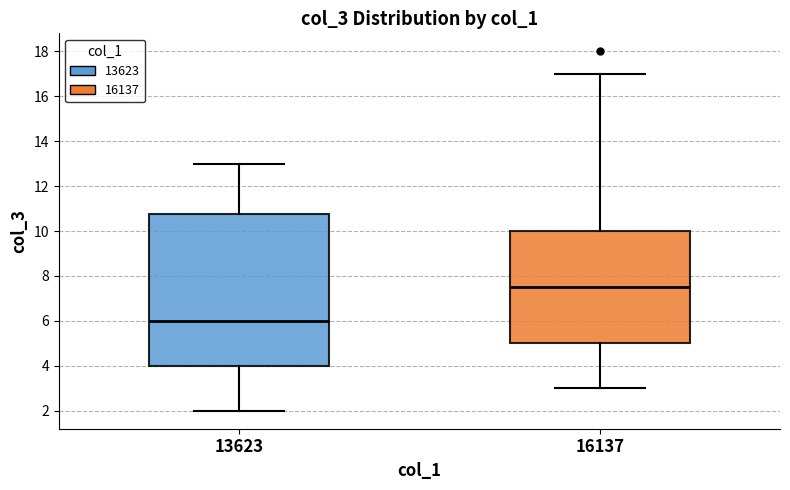

Which box has the lowest median line?

13623